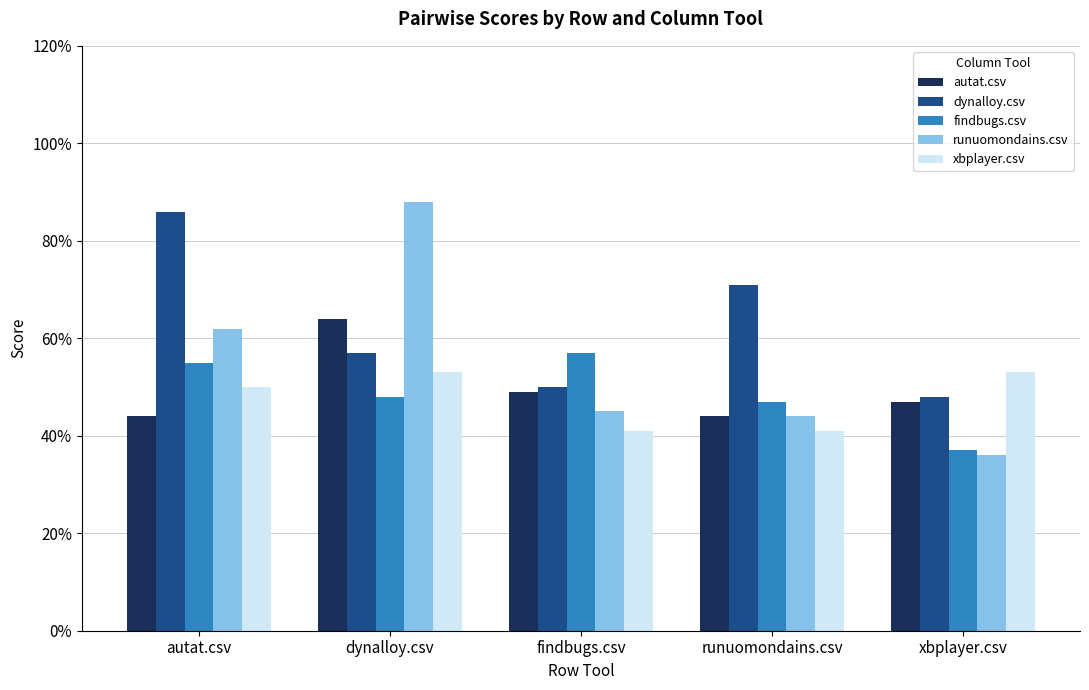

Which has a higher value, xbplayer.csv or dynalloy.csv?

dynalloy.csv